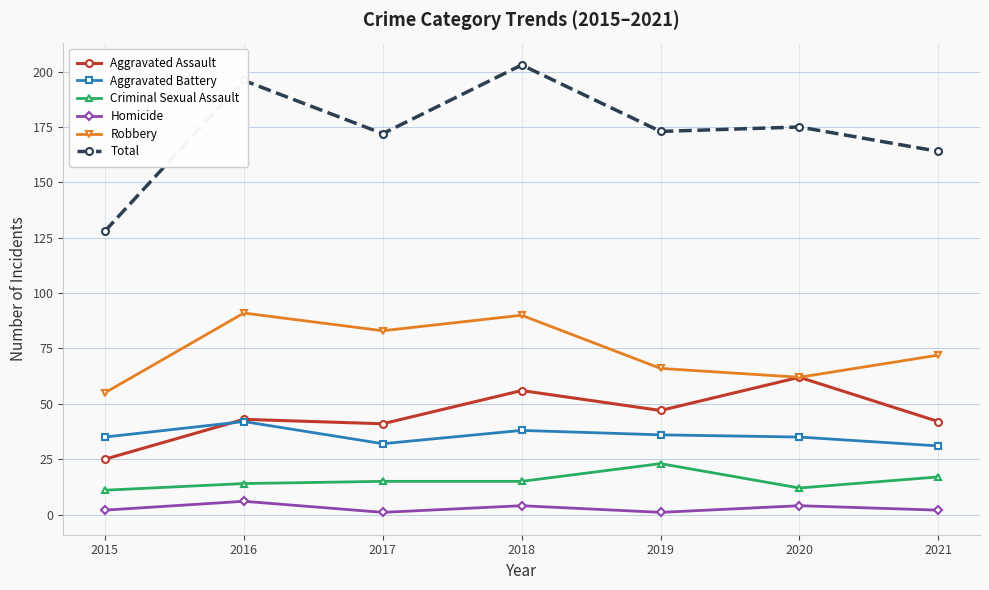

What is the total value across all series at 2015?

256